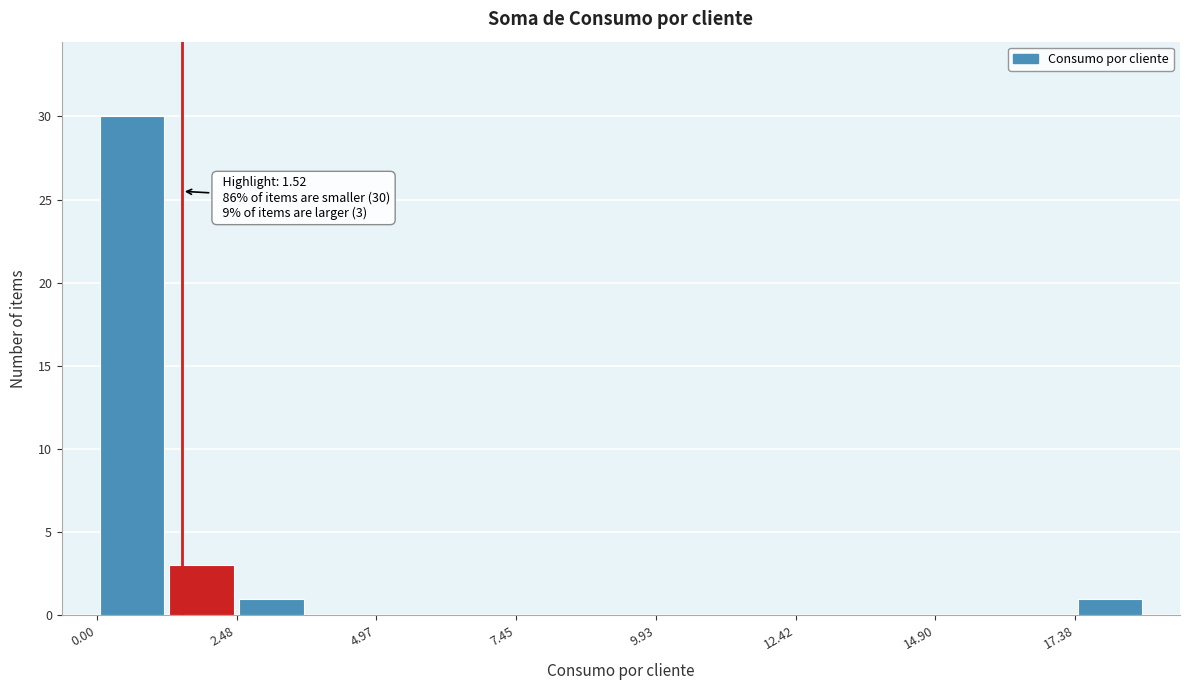

Around what value on the x-axis is the tallest bar? Give the approximate position of its centre, as read against the axis.

0.5